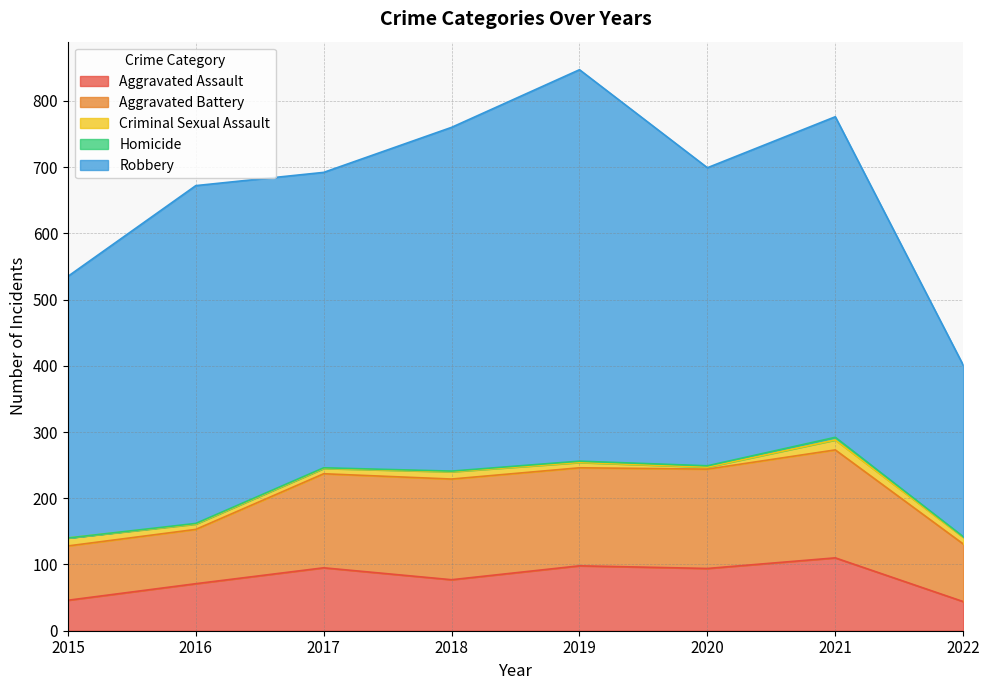

True or false: Aggravated Battery and Aggravated Assault cross at least once.

False